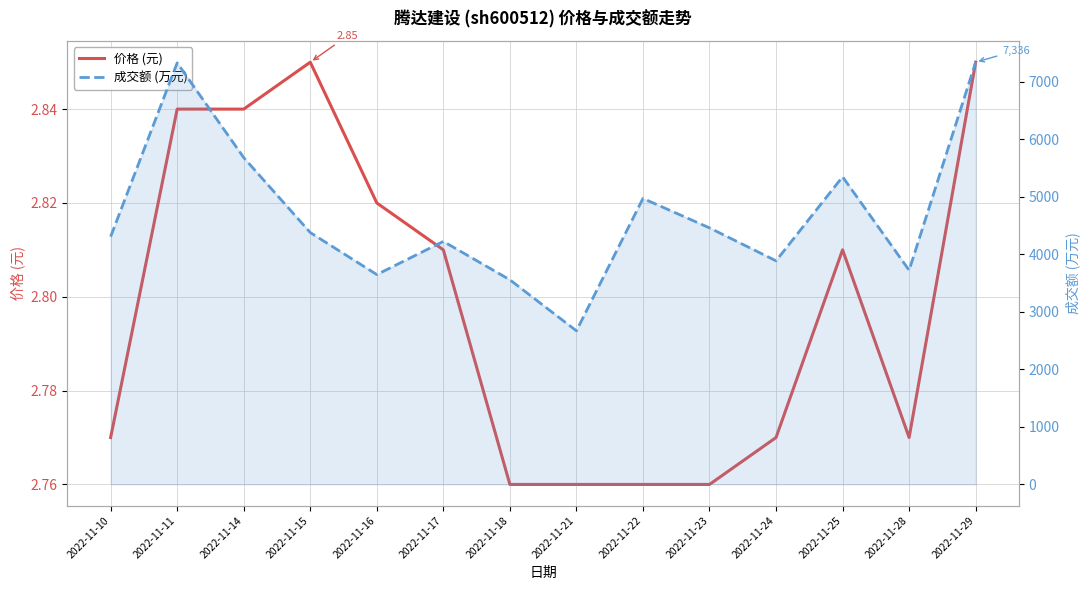

What is the minimum value shown in the chart?

2.8